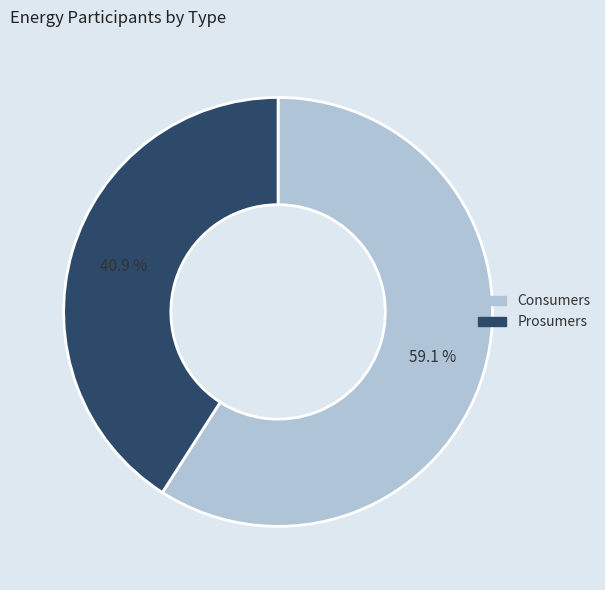

Does Prosumers represent more than half of the total?

No